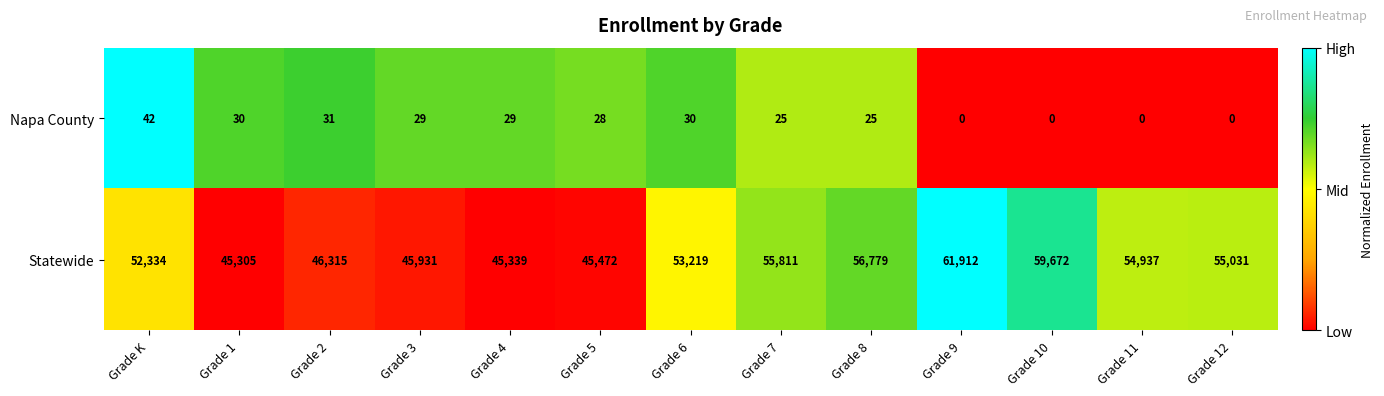

Reading left to right, what are all the values shown in this chart?

Napa County: Grade K=42	Grade 1=30	Grade 2=31	Grade 3=29	Grade 4=29	Grade 5=28	Grade 6=30	Grade 7=25	Grade 8=25	Grade 9=0	Grade 10=0	Grade 11=0	Grade 12=0
Statewide: Grade K=52334	Grade 1=45305	Grade 2=46315	Grade 3=45931	Grade 4=45339	Grade 5=45472	Grade 6=53219	Grade 7=55811	Grade 8=56779	Grade 9=61912	Grade 10=59672	Grade 11=54937	Grade 12=55031